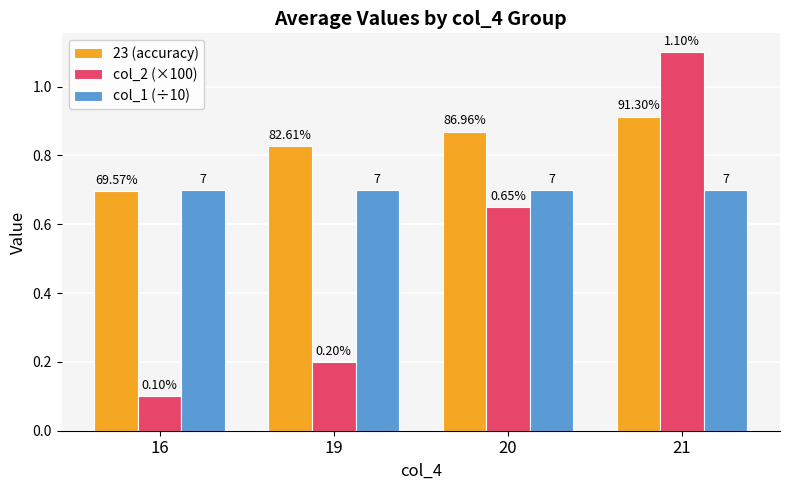

What are all the series names shown in the legend?

23 (accuracy), col_2 (×100), col_1 (÷10)